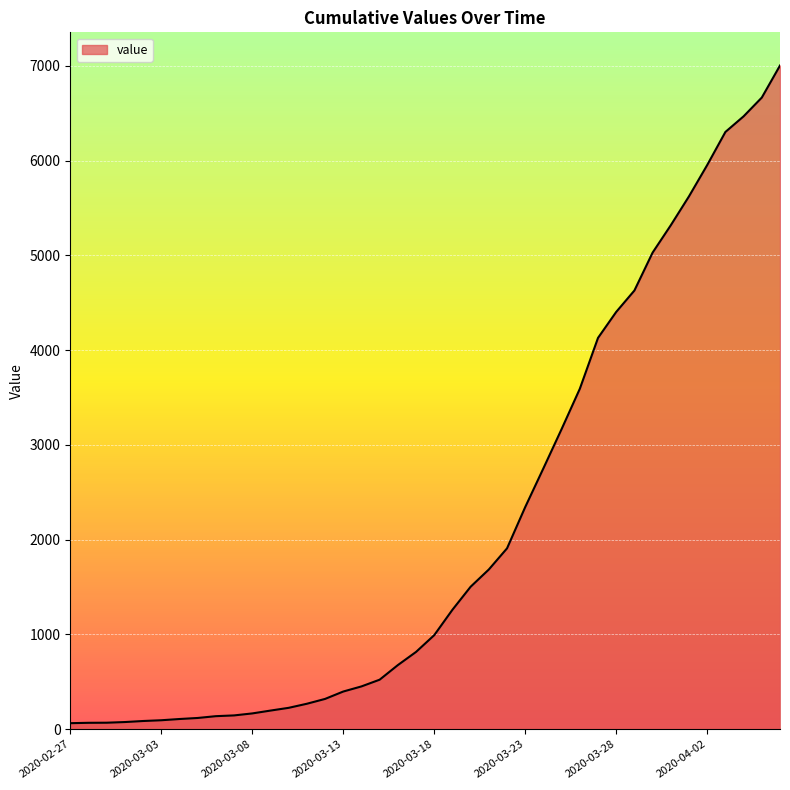

What is the difference between the maximum and minimum values?

6940